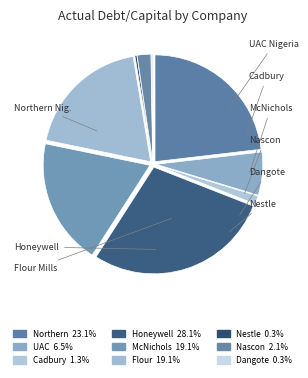

What is the smallest slice in the pie chart?

Dangote Sugar Refinery